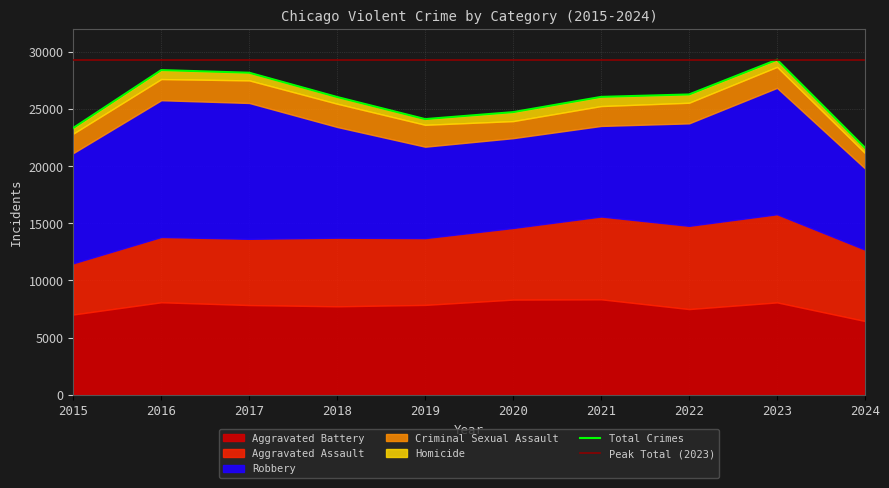

Between 2022 and 2018, which is larger?

2022